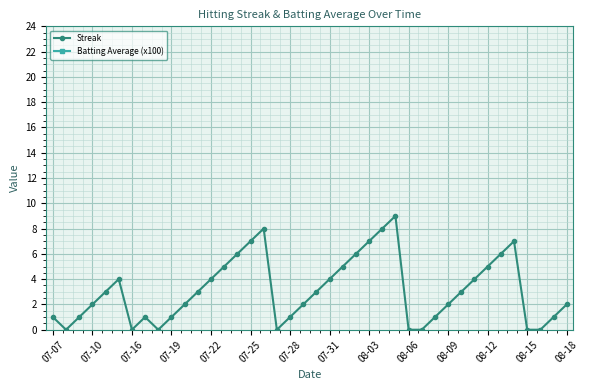

What is the average value of the Batting Average (x100) series?

34.7